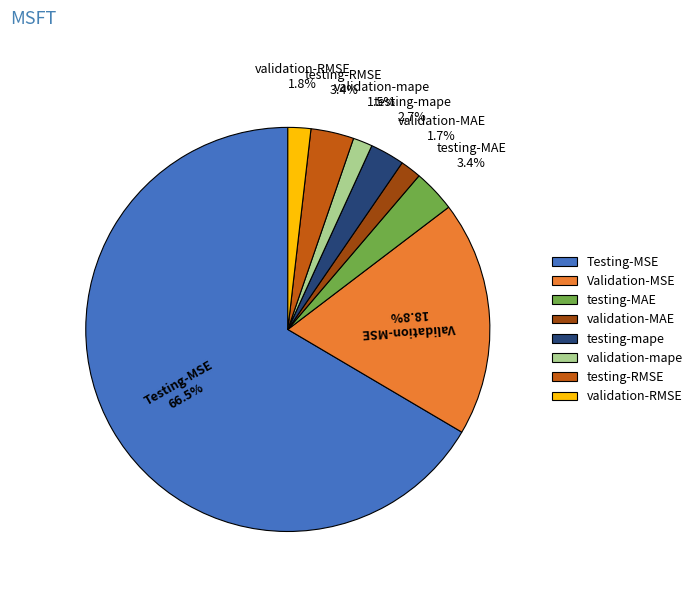

How many slices are in this pie chart?

8